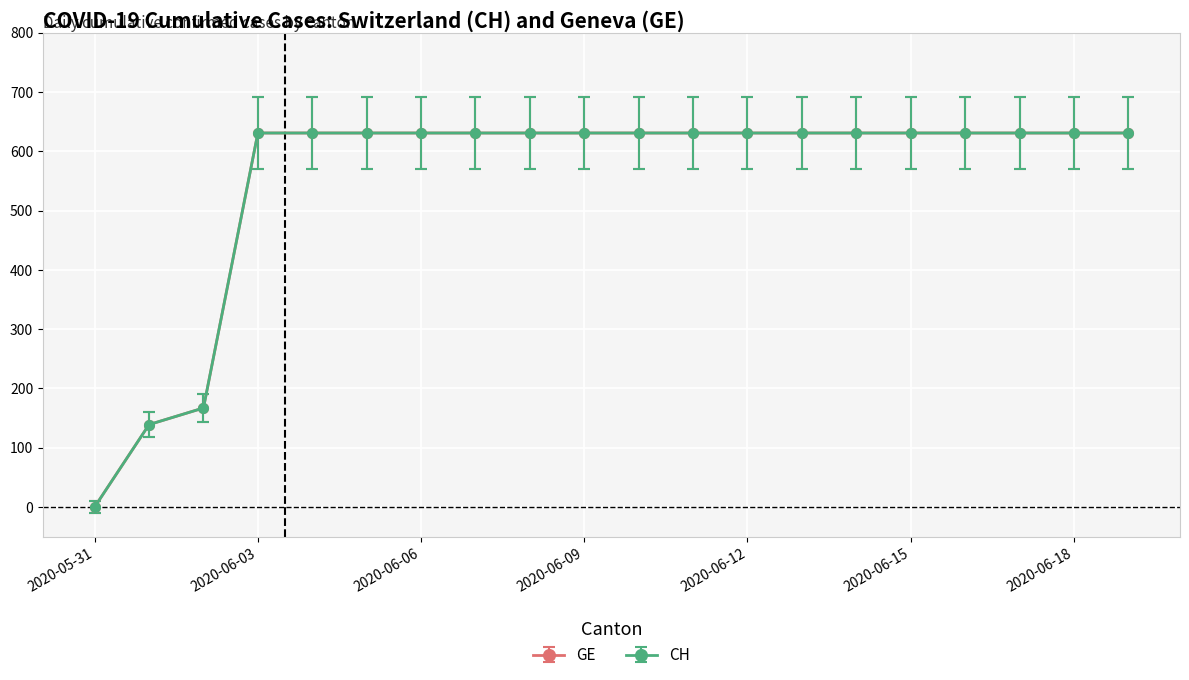

Is this an area chart (filled region under the line)?

No